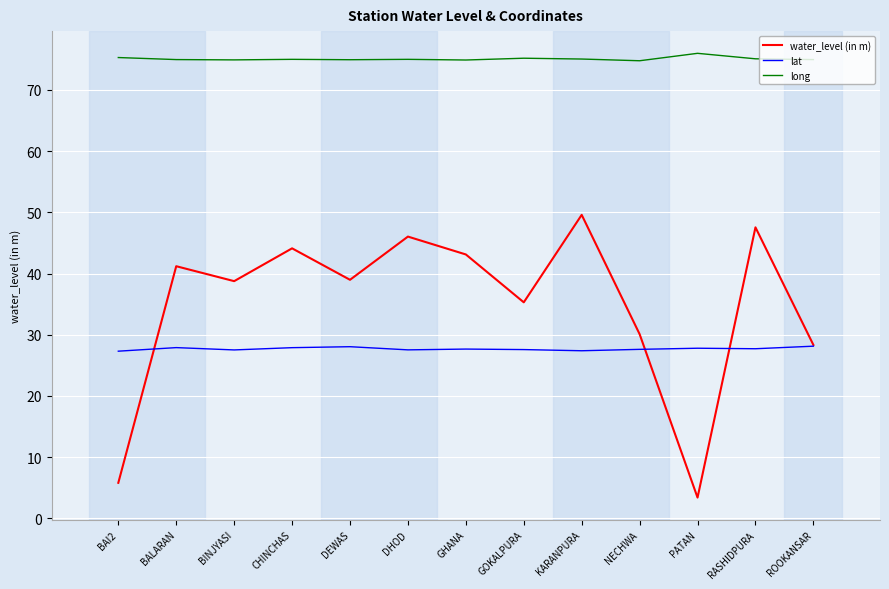

True or false: lat has a value of 48.2 at BINJYASI.

False